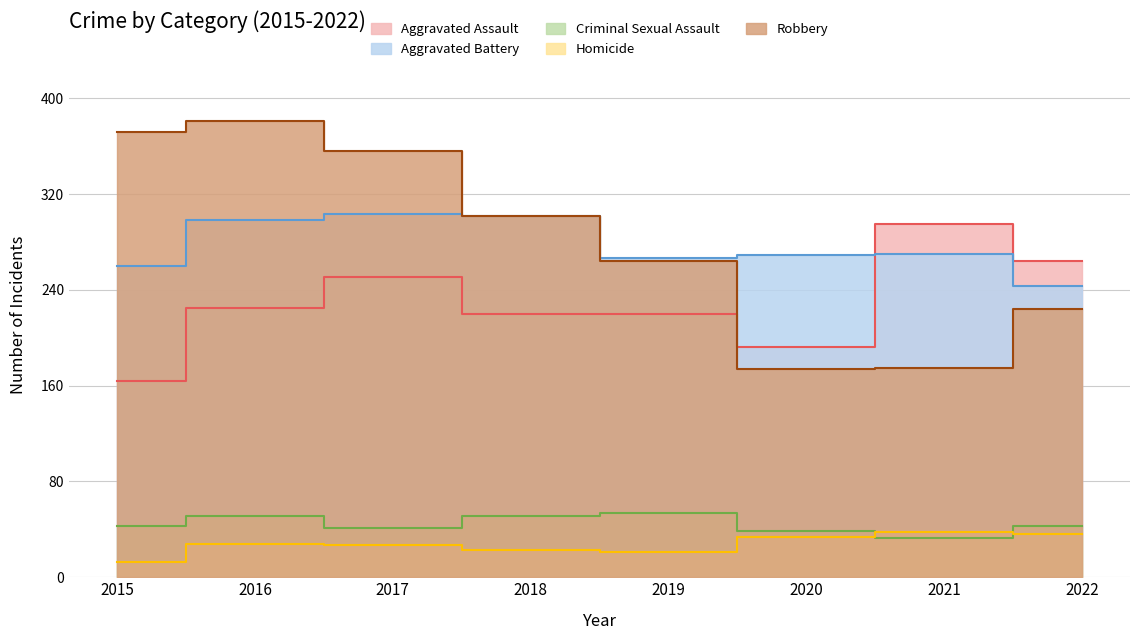

Read the Robbery value at 2017.

356